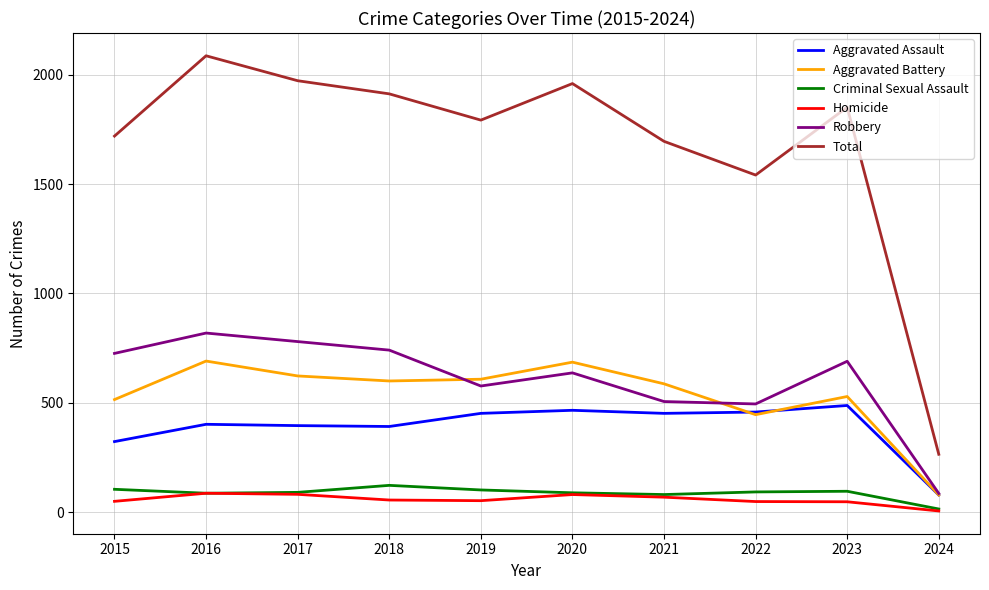

Does the chart display data point markers on the line(s)?

No